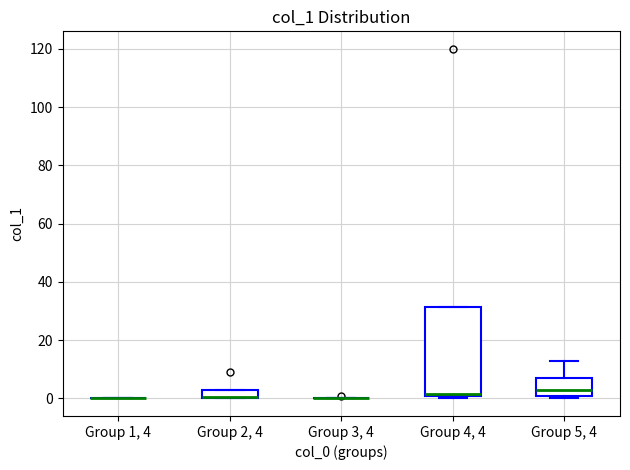

Reading left to right, transcribe this box plot: for each box, give where its median line is, the range the box spans, and where its two whiskers end, as read against the y-axis. The values are not printed on the chart, so give them approximately, as read against the axis.

Group 1, 4: box collapsed to a line at 0, whiskers 0 to 0
Group 2, 4: median 0 (drawn on the box's lower edge), box 0 to 4, whiskers 0 to 4
Group 3, 4: box collapsed to a line at 0, whiskers 0 to 0
Group 4, 4: median 2, box 0 to 32, whiskers 0 (just below the box's lower edge) to 32
Group 5, 4: median 4, box 0 to 8, whiskers 0 (just below the box's lower edge) to 14